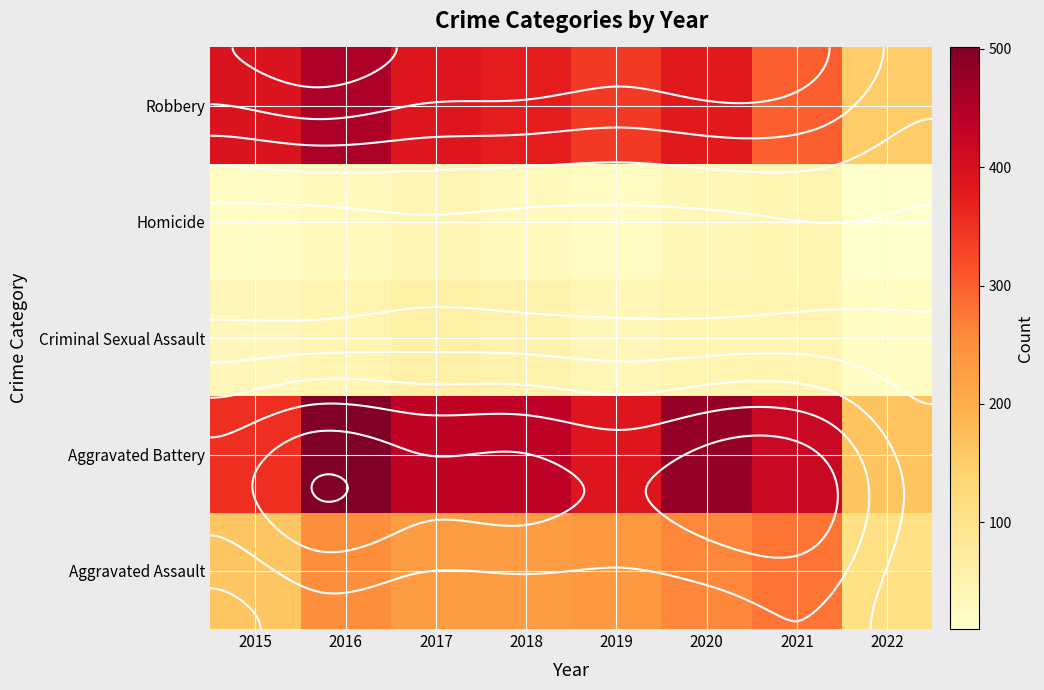

What is the highest value of the Criminal Sexual Assault series?

62